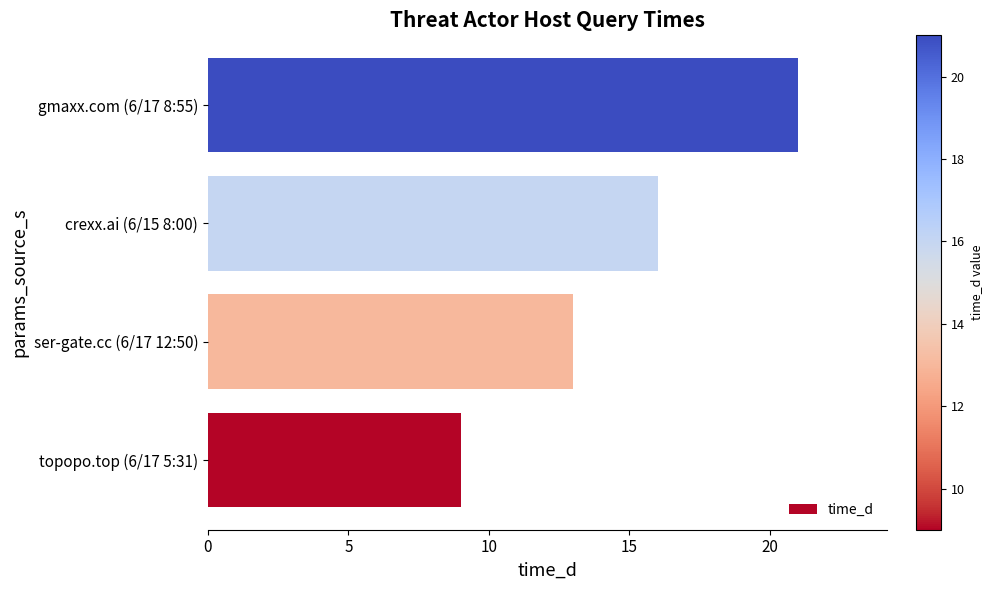

What is the difference between the maximum and minimum values?

12